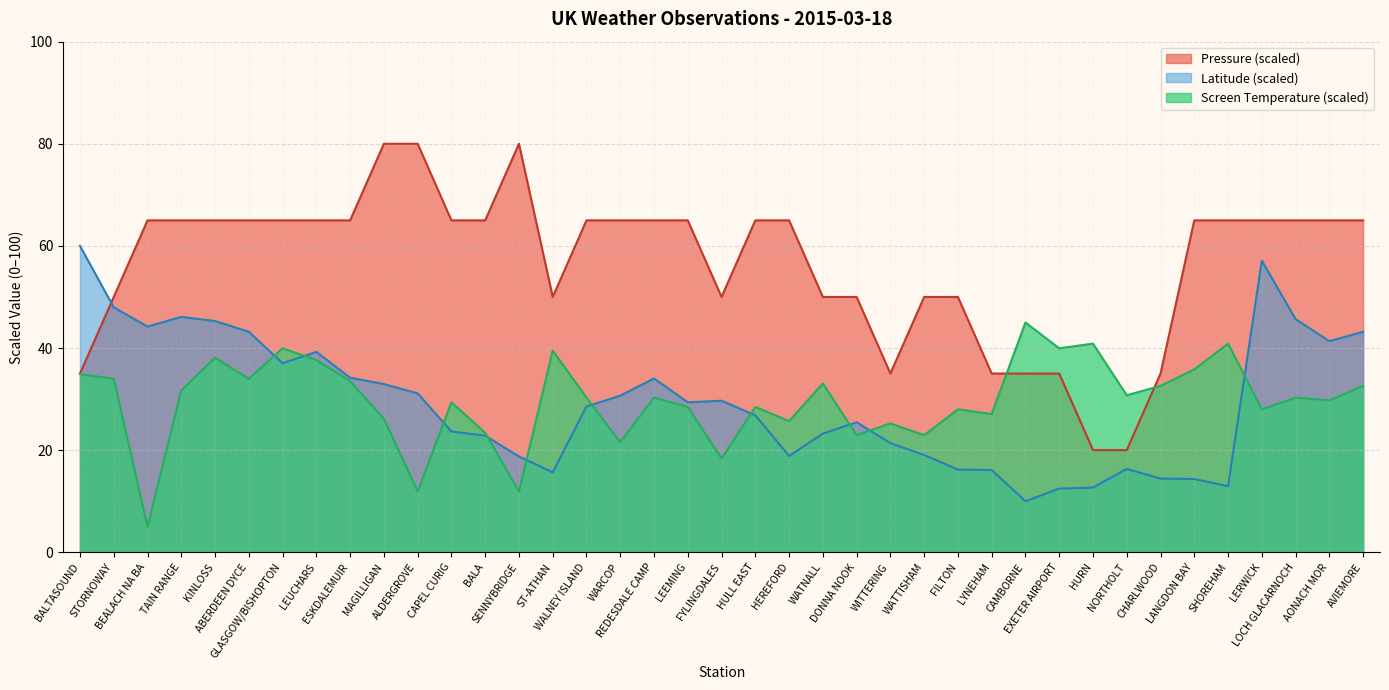

How many intersections are there between Pressure and Latitude?

1